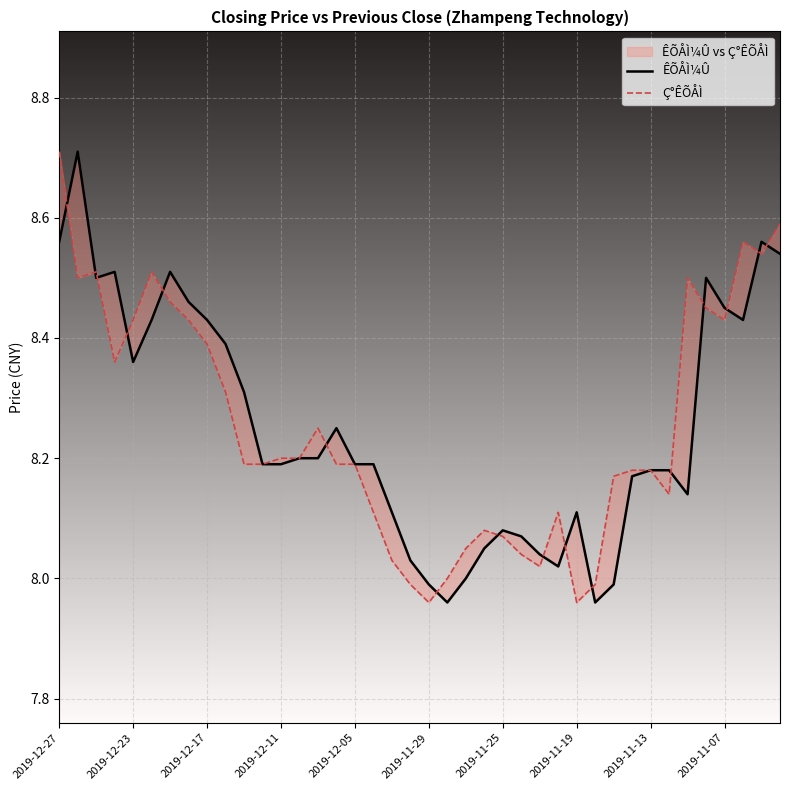

Is it true that ÊÕÅÌ¼Û equals 13.6 at 13?

False